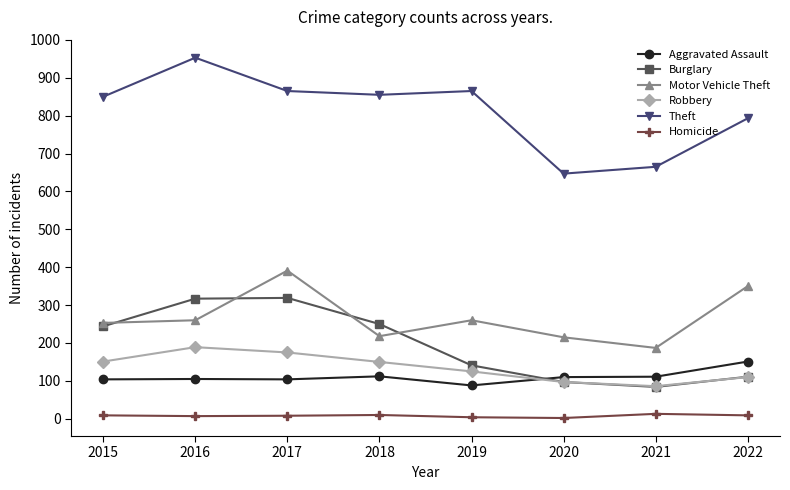

At which category does the chart reach its peak across all series?

2016